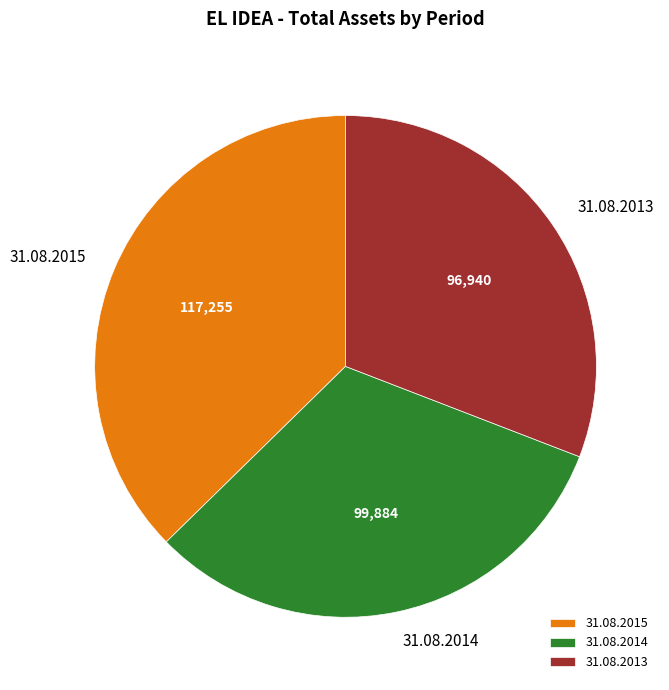

Is the sum of 31.08.2015 and 31.08.2013 greater than half?

Yes